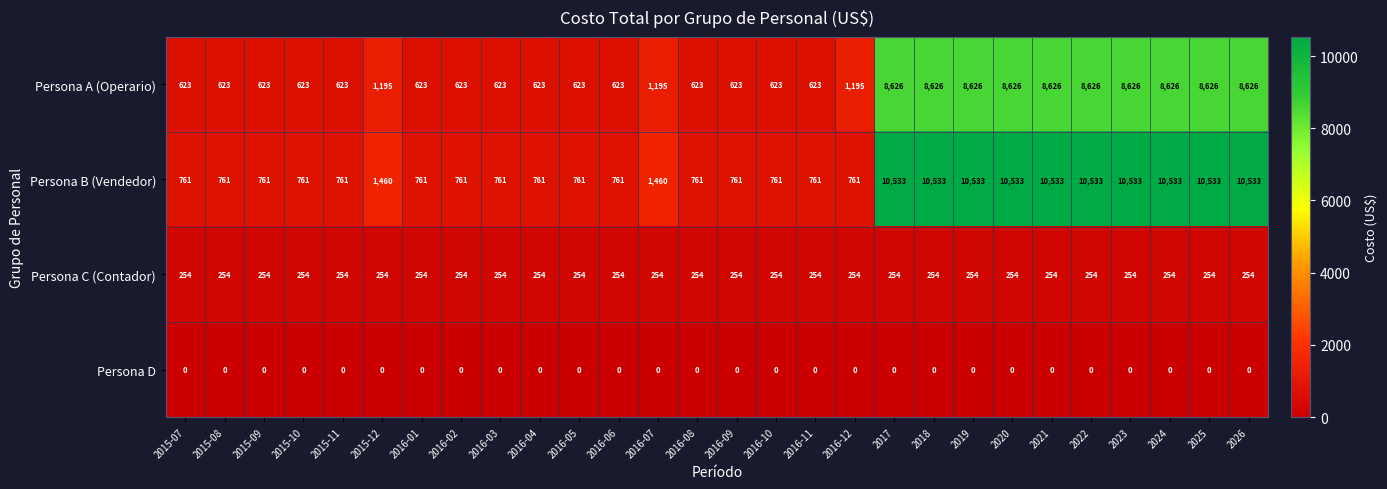

At how many categories does at least one series exceed 1473?

10